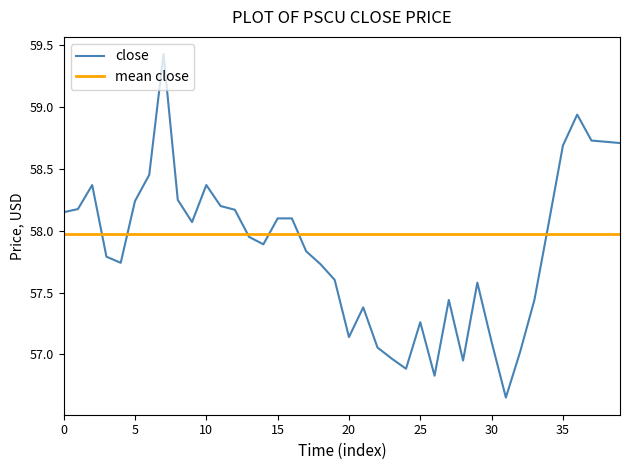

What position from the right is 0?

40